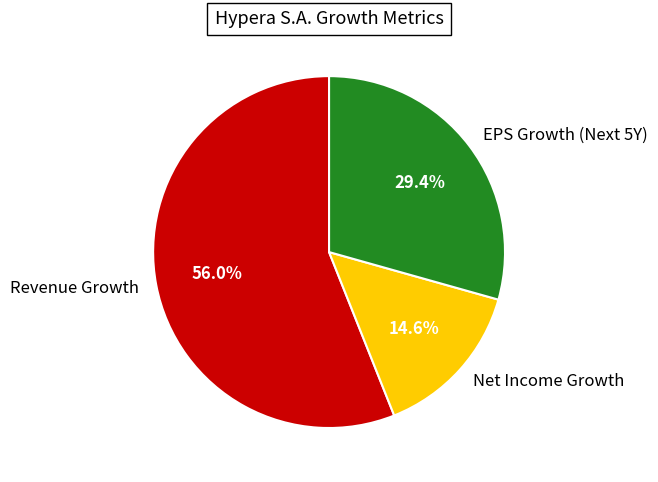

Which has a higher value, Net Income Growth or Revenue Growth?

Revenue Growth